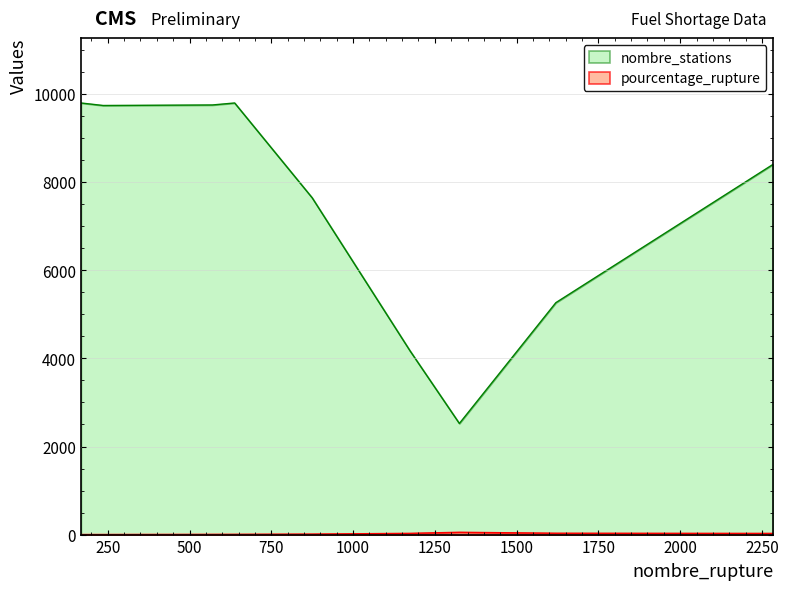

Reading left to right, list all the values displayed in this chart.

pourcentage_rupture: E10=11.4	E85=28.1	GPLc=52.5	Gazole=2.4	SP95=30.8	SP98=27.2	au_moins_un_produit=6.5	deux_produits=1.7	essence=5.8
nombre_stations: E10=7647.0	E85=4174.0	GPLc=2523.0	Gazole=9743.0	SP95=5266.0	SP98=8411.0	au_moins_un_produit=9800.0	deux_produits=9800.0	essence=9755.0